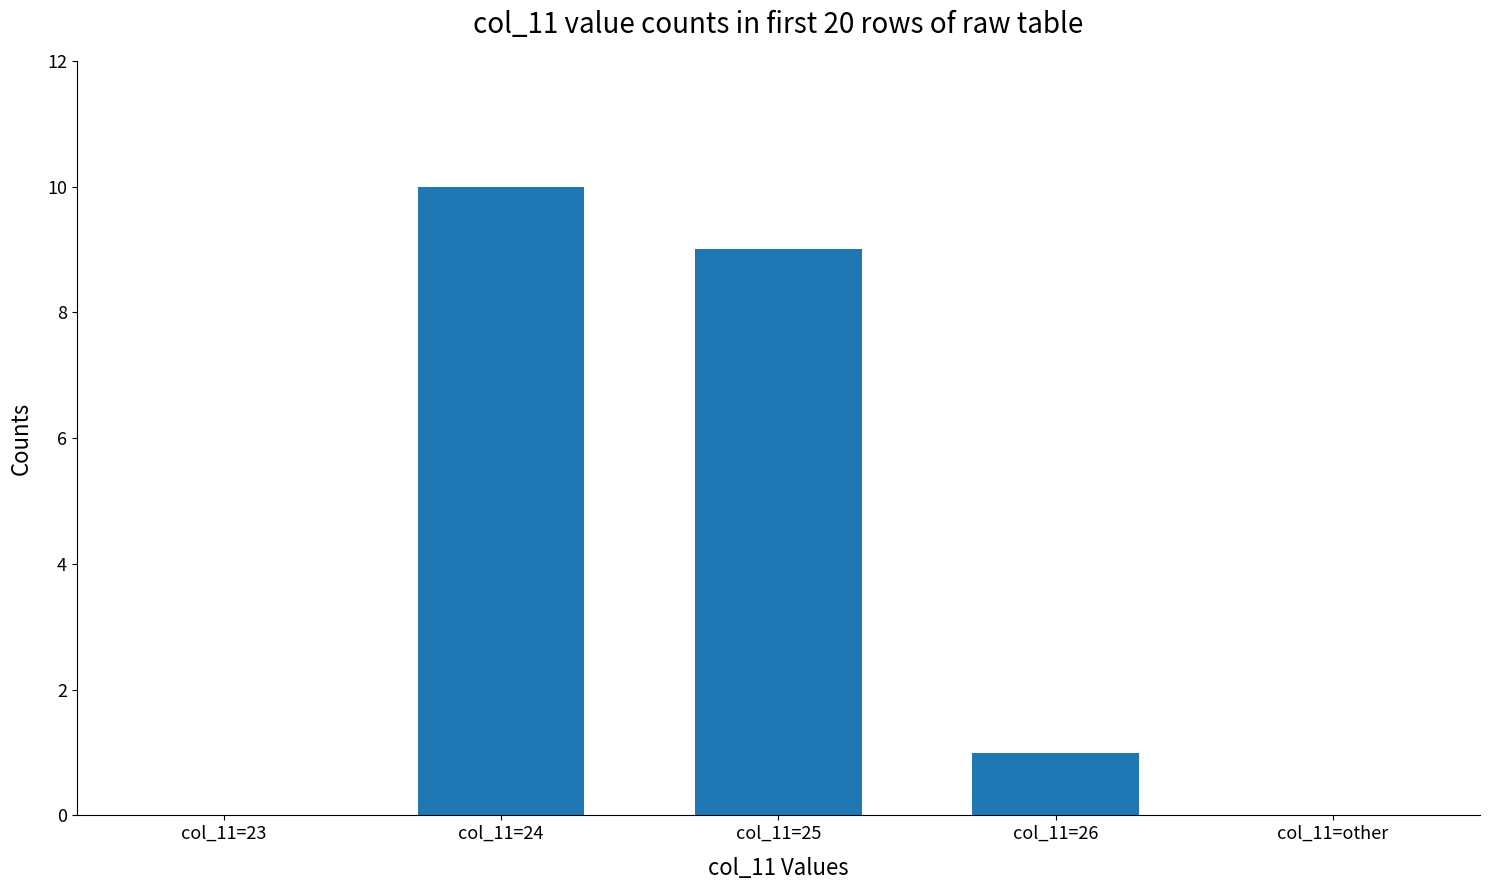

What is the change in value from col_11=23 to col_11=25?

+9